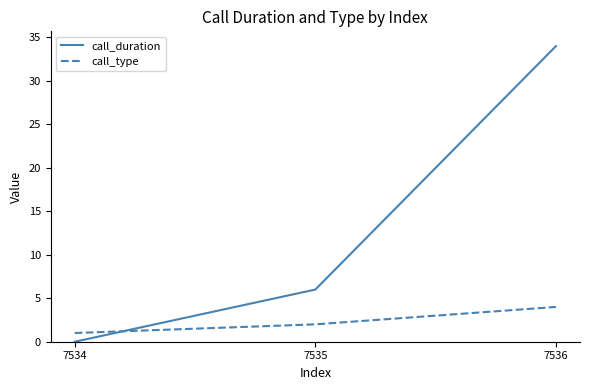

The call_type series shows 4 at 7536. True or false?

True